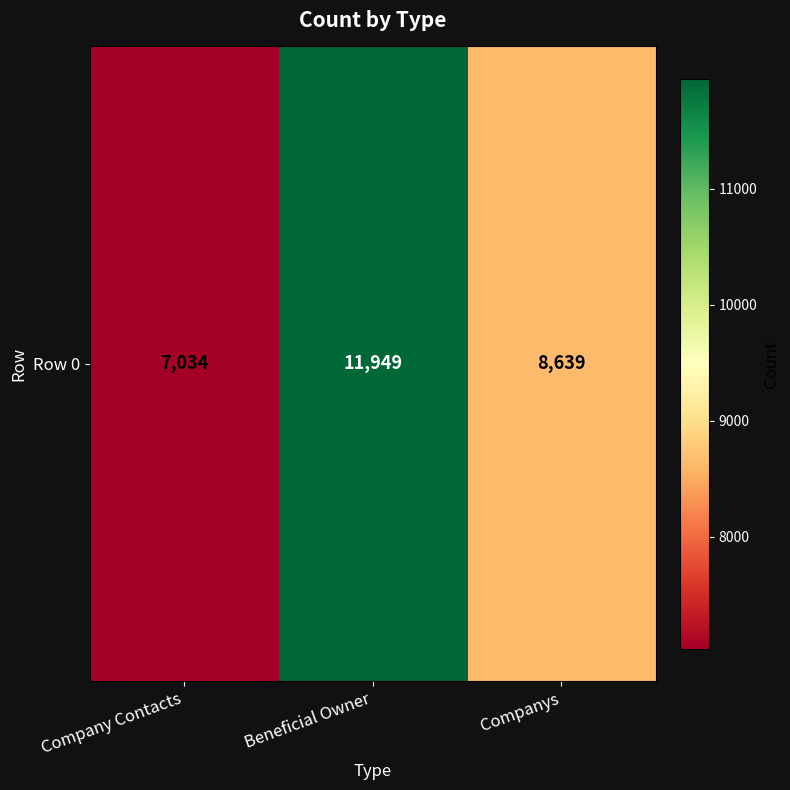

Reading right to left, list all the values displayed in this chart.

Companys=8639	Beneficial Owner=11949	Company Contacts=7034